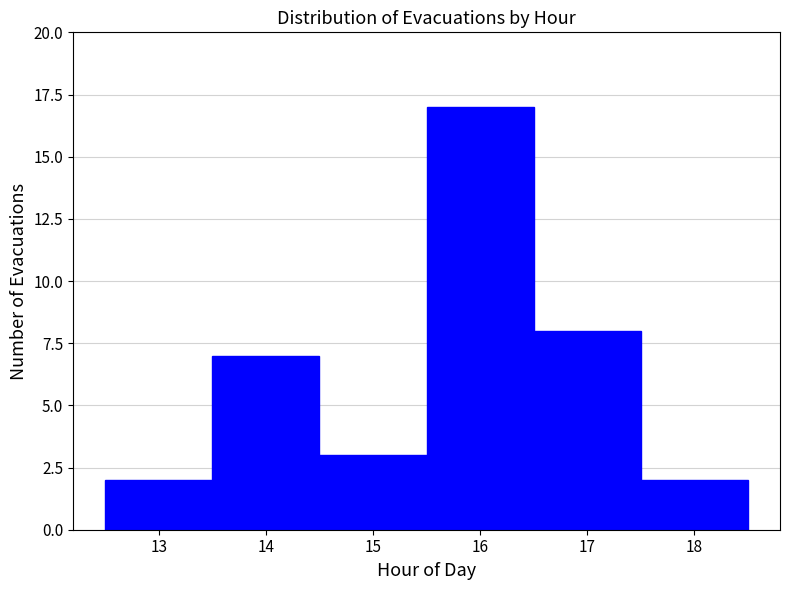

Over which range of the x-axis is the bar tallest?

15.5 to 16.5